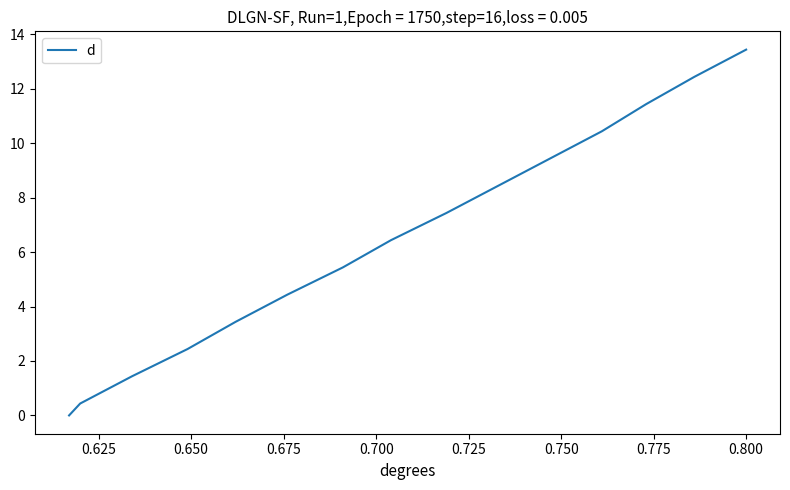

What is the difference between the maximum and minimum values?

13.4